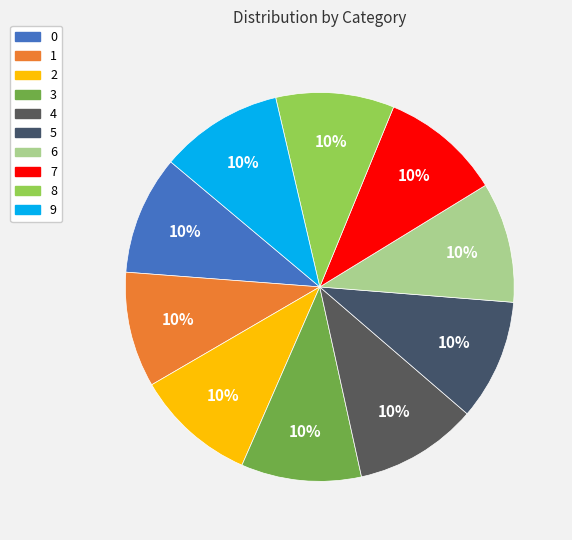

Does 7 account for over 50% of the chart?

No